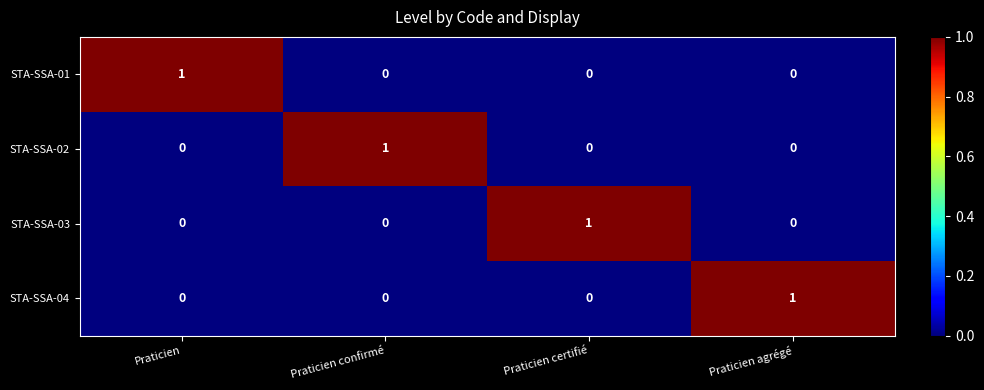

At how many categories does at least one series exceed 0?

4